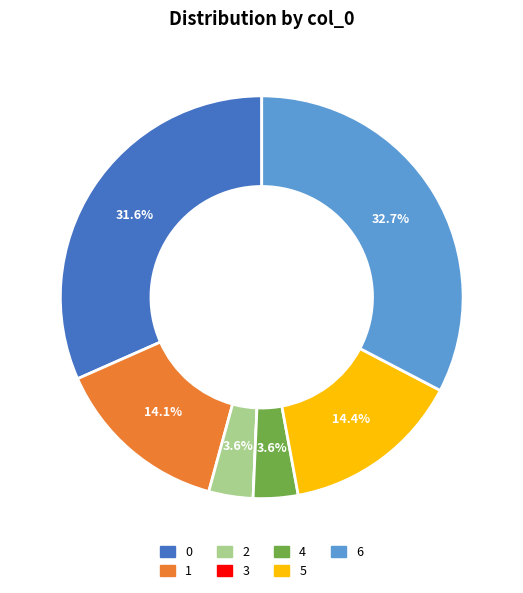

Combined, do 0 and 2 account for over 50%?

No